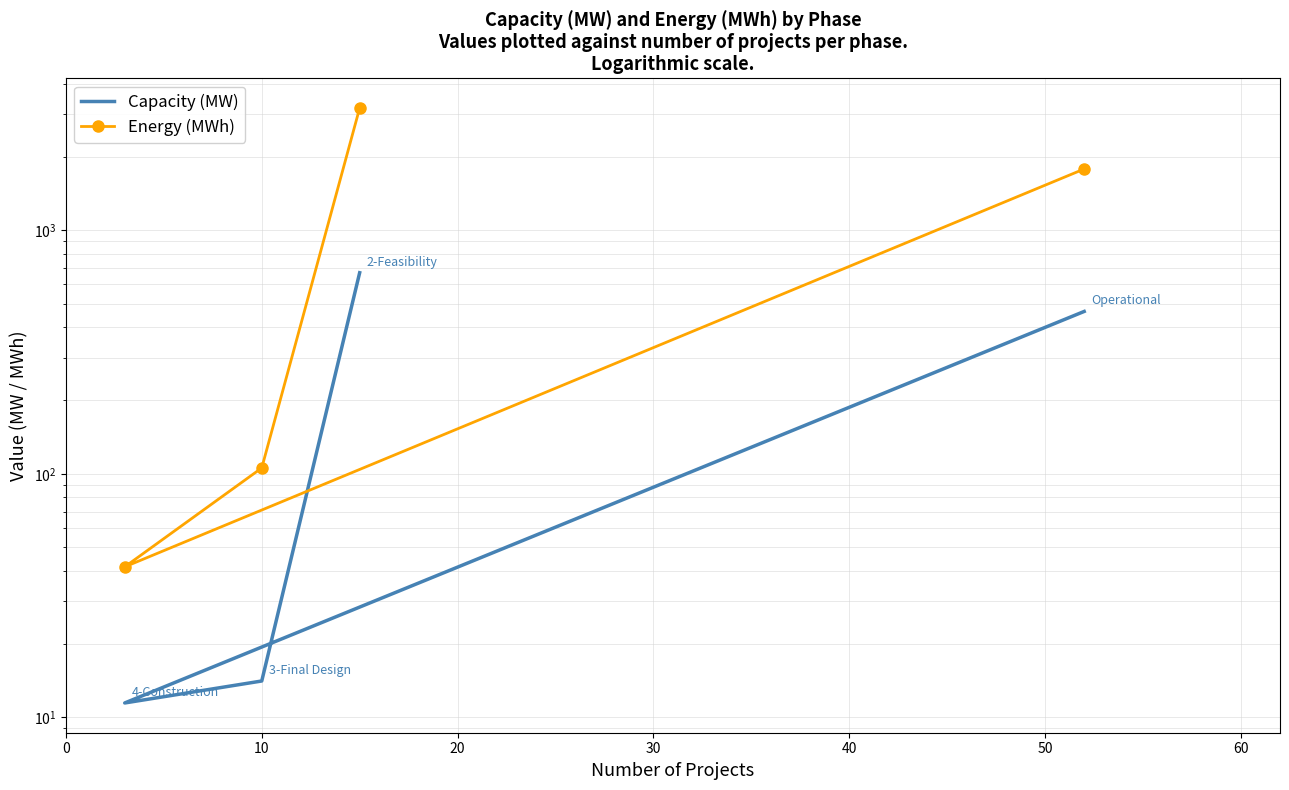

Which series has the largest range (max minus min)?

Energy (MWh)